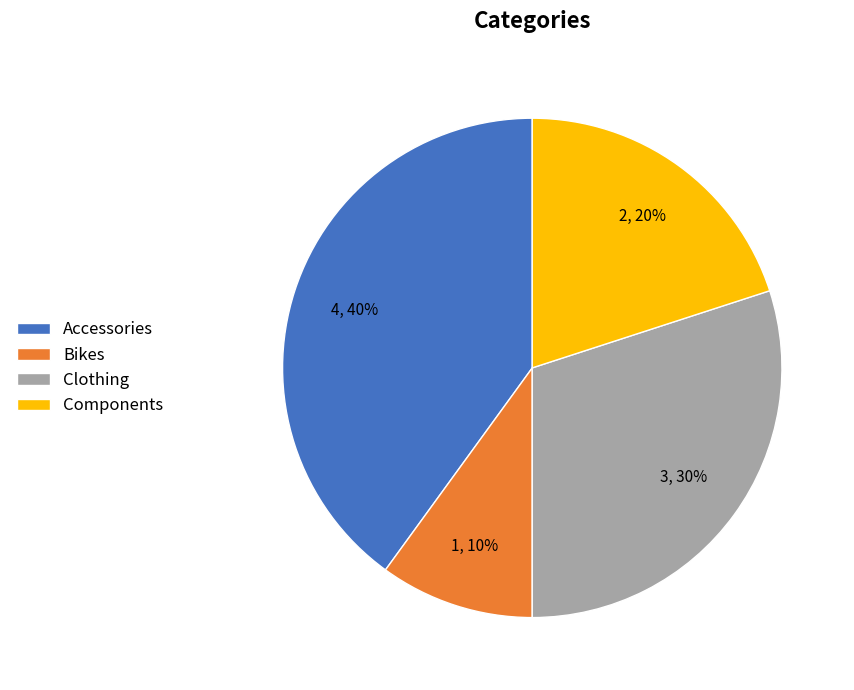

Is it true that Components is 10% of the pie?

False